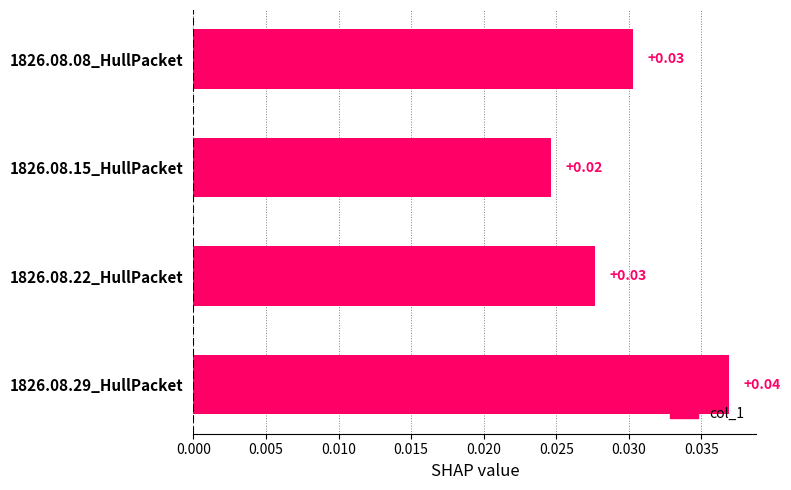

Where is the data nearest to the value 0?

1826.08.15_HullPacket